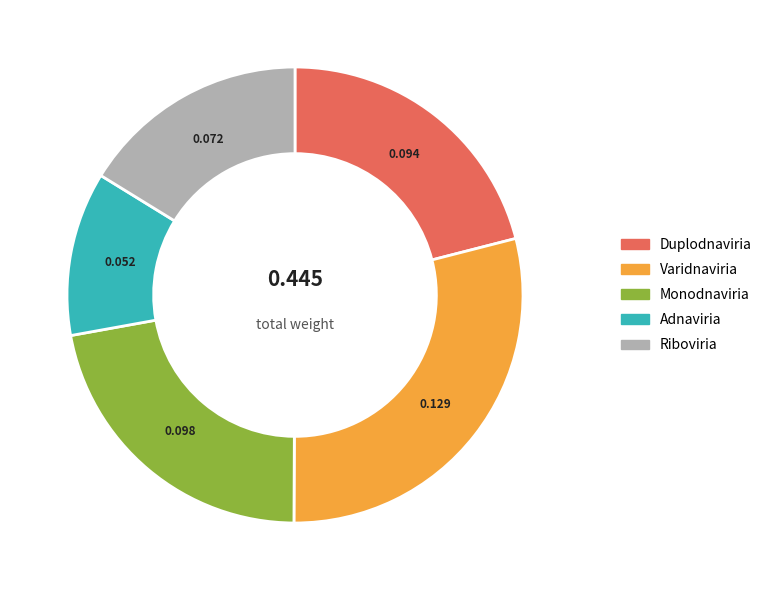

Is there a majority slice in this chart?

No